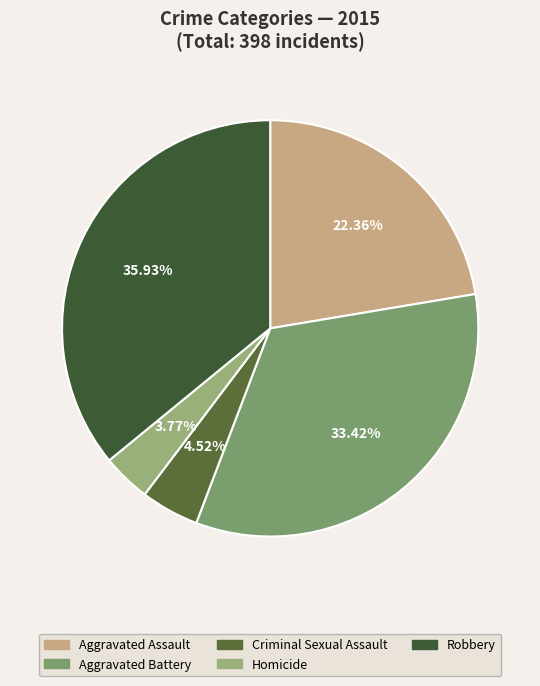

How many segments does this pie chart have?

5